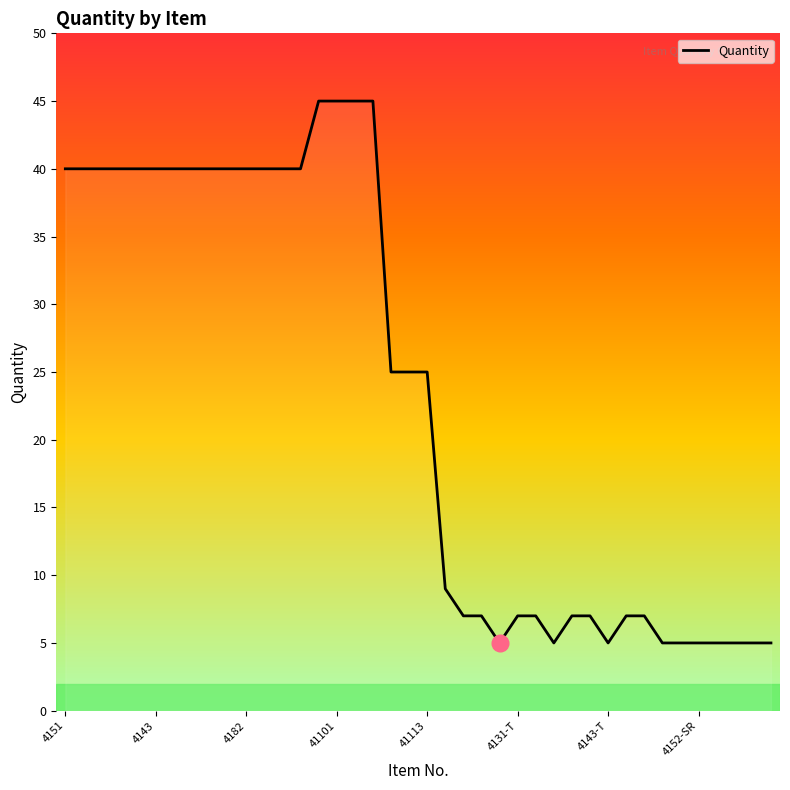

What is the minimum value shown in the chart?

5